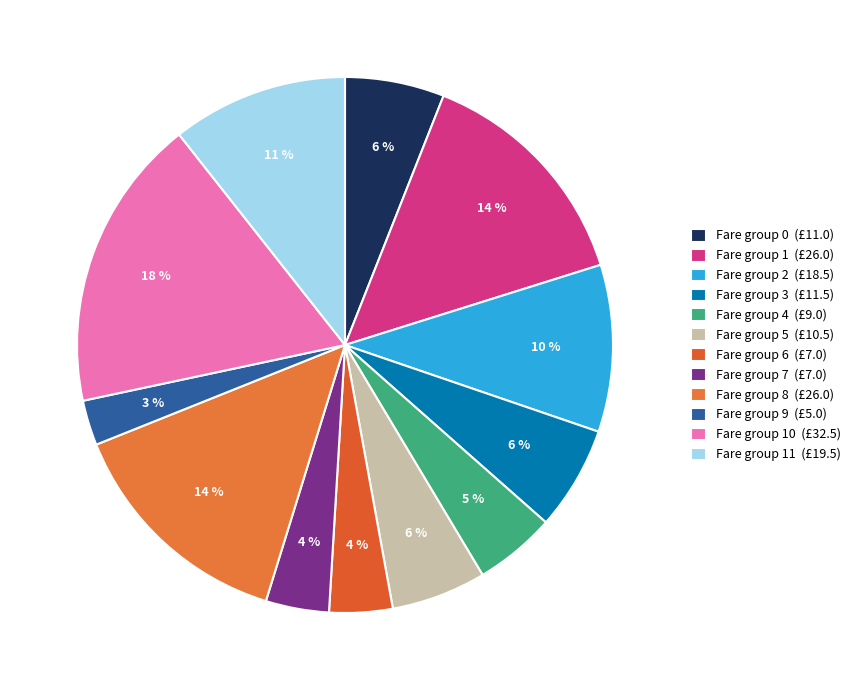

How many slices are in this pie chart?

12